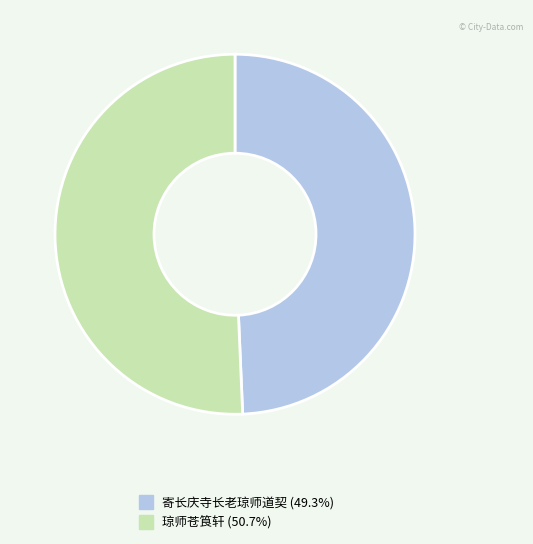

Rank the categories by value from lowest to highest.

寄长庆寺长老琼师道契, 琼师苍筤轩